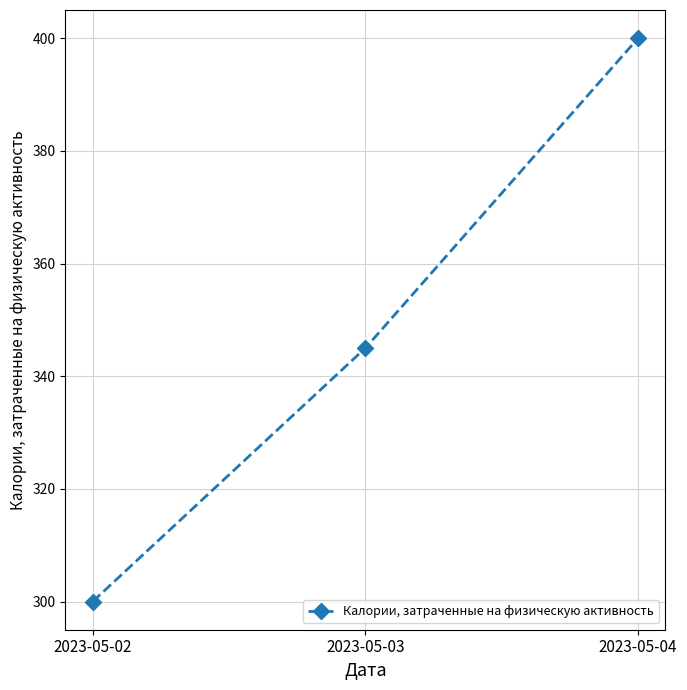

True or false: the data shows 345 at 2023-05-03.

True